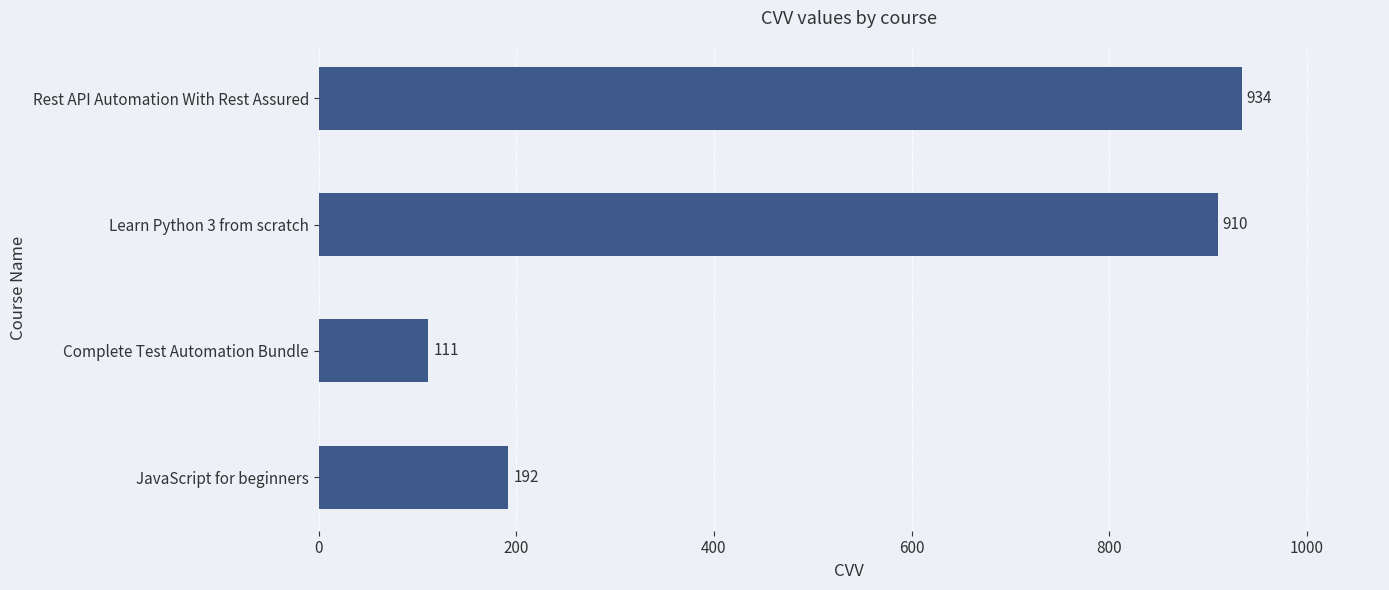

What is the minimum value shown in the chart?

111